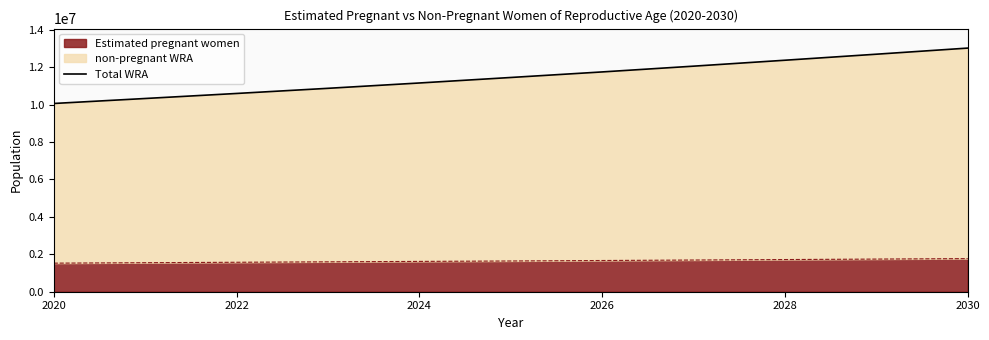

The value of Estimated pregnant women at 2024 is 1620206.1. True or false?

True